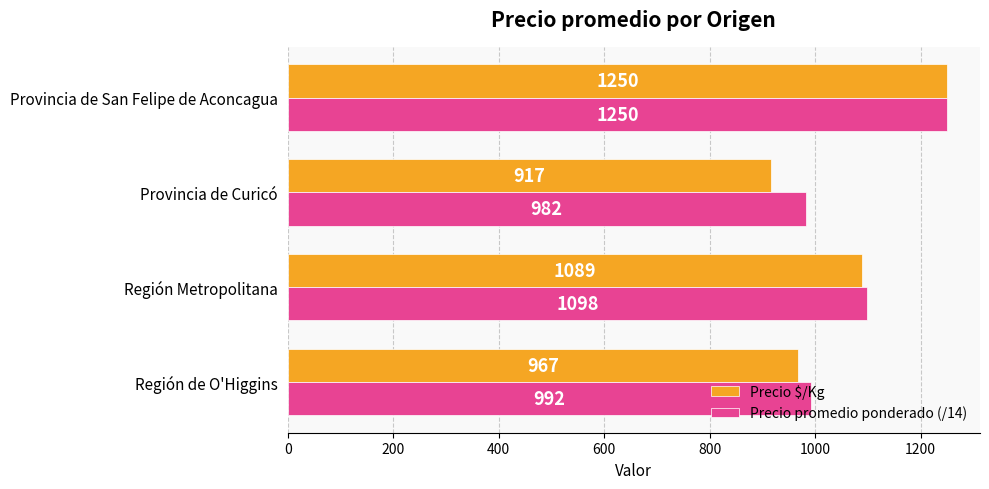

At how many categories does at least one series exceed 1066?

2